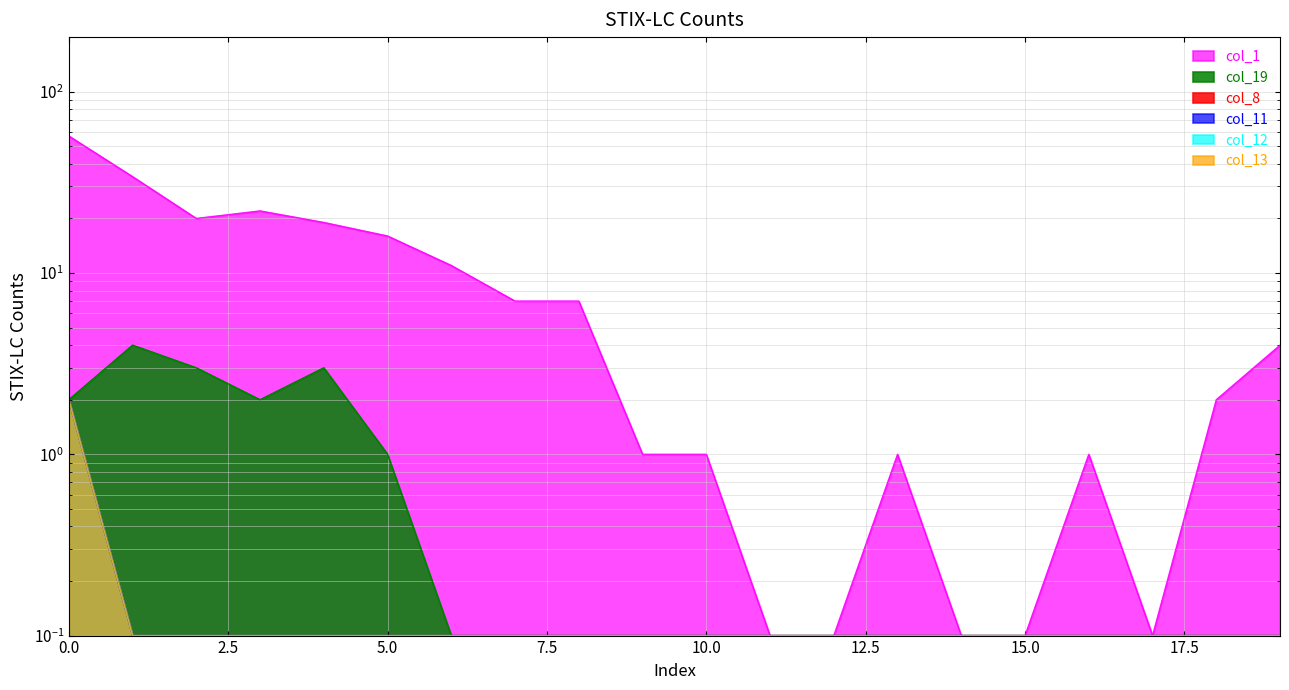

Is the value of col_19 at 6 greater than the value of col_11 at 19?

No